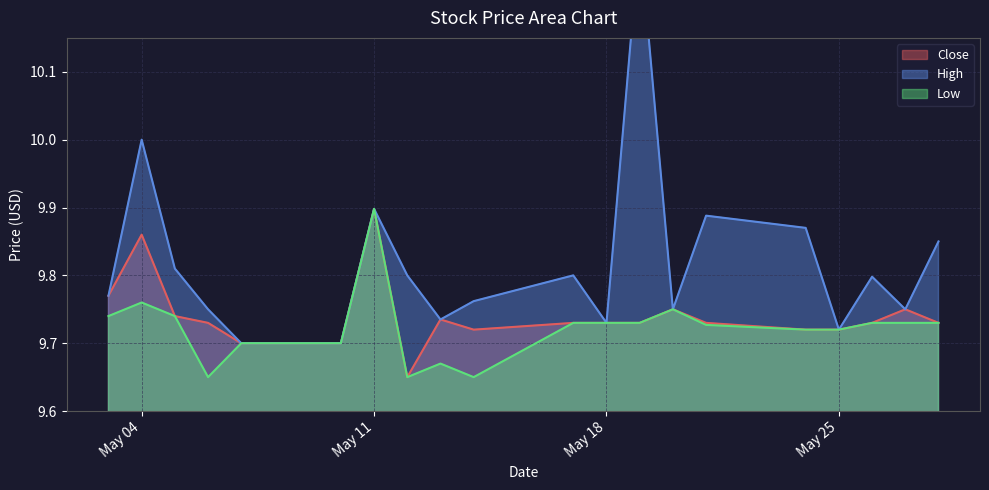

What is the total value across all series at 2021-05-21?

29.3